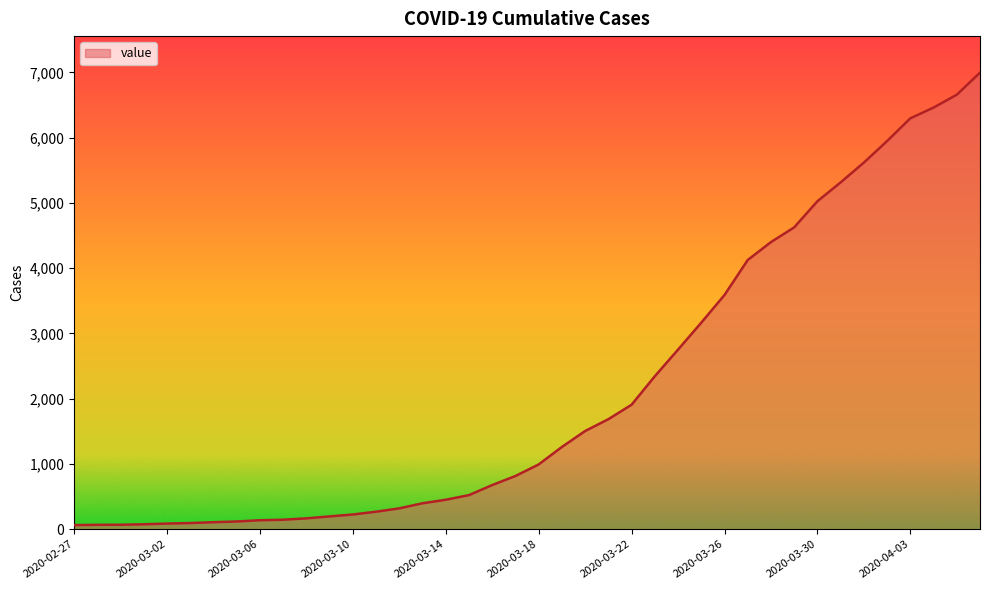

What is the maximum value shown in the chart?

6995